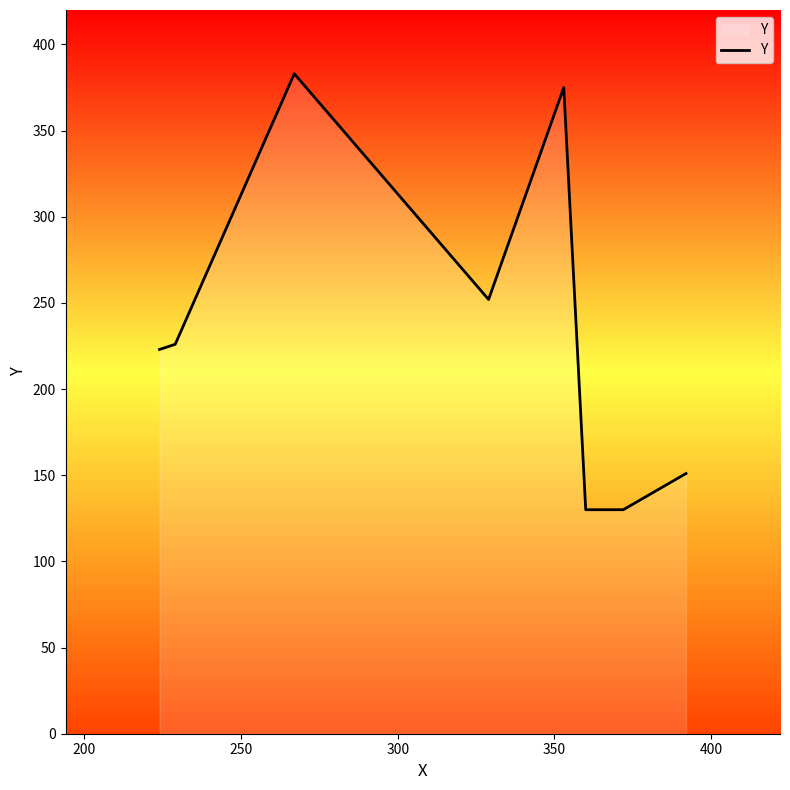

What is the difference between the maximum and minimum values?

253